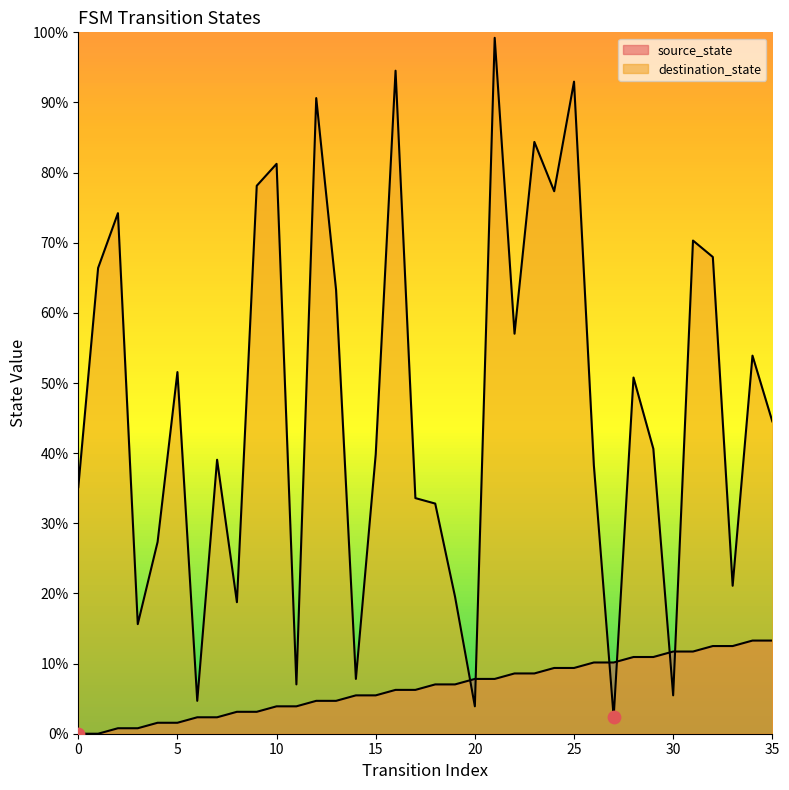

Which series has the largest total across all categories?

destination_state